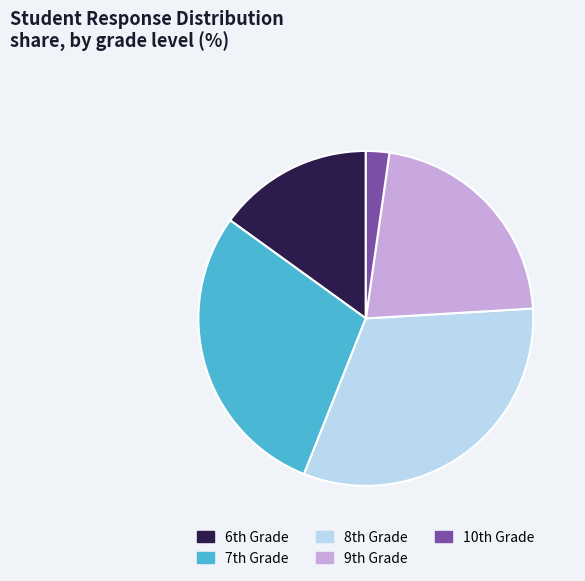

How many segments does this pie chart have?

5